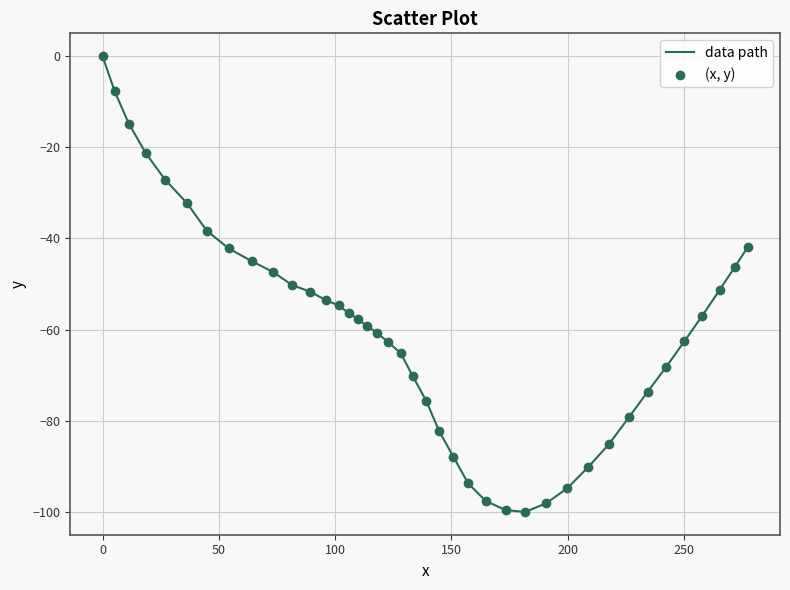

What is the minimum value shown in the chart?

-100.0